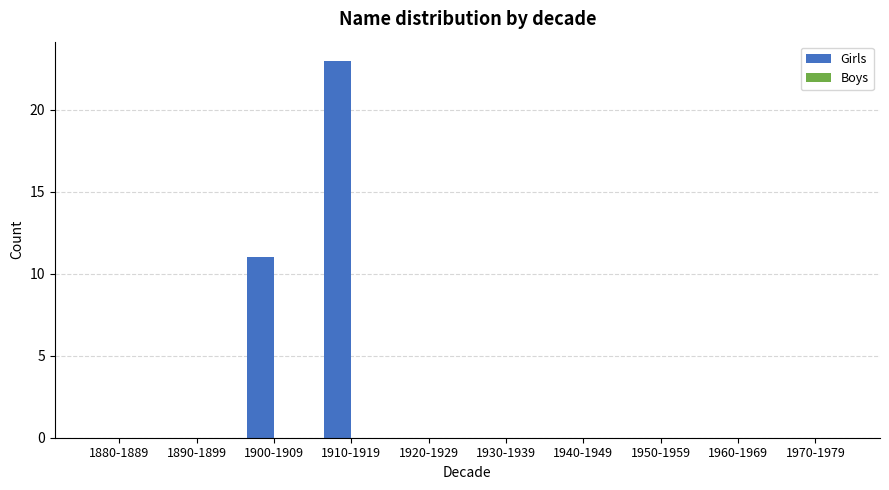

Which has a higher value, 1930-1939 or 1900-1909?

1900-1909